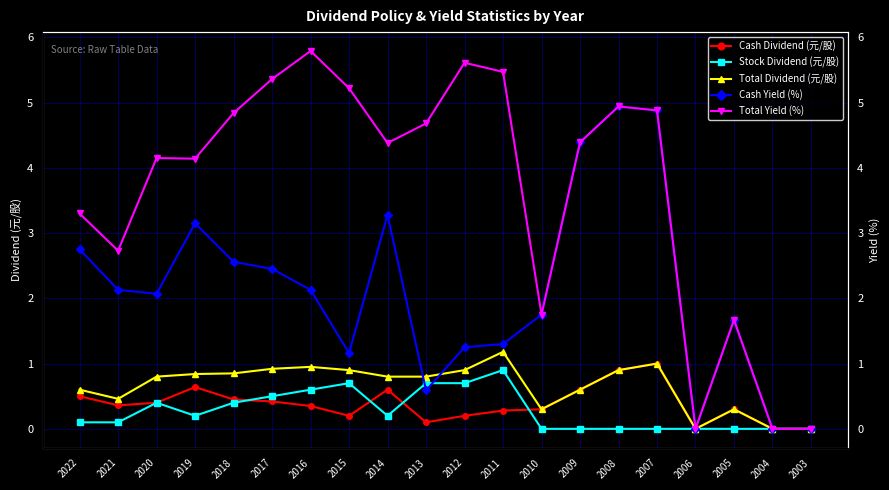

What is the maximum value for Cash Dividend (元/股)?

1.0